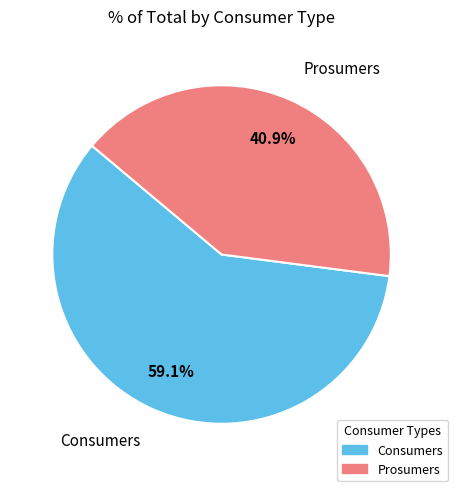

True or false: Consumers accounts for 59% of the total.

True